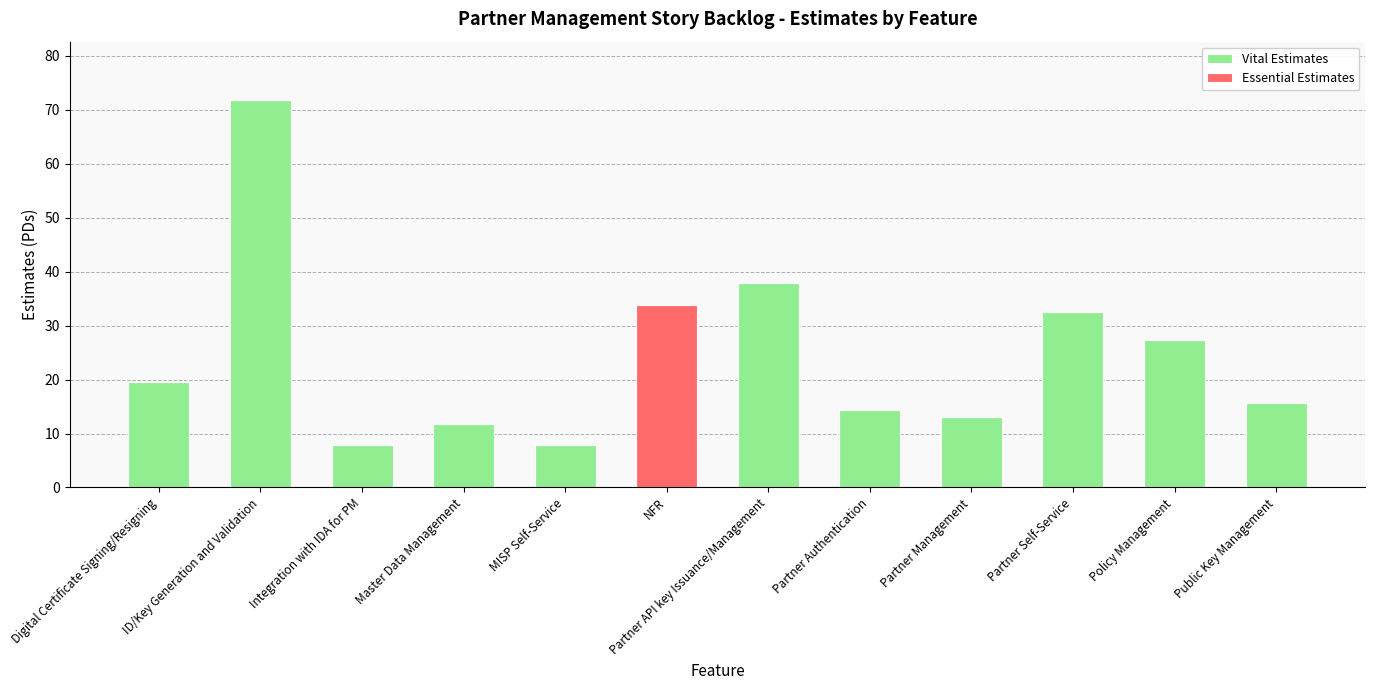

Is it true that Vital Estimates equals 27.3 at Policy Management?

True